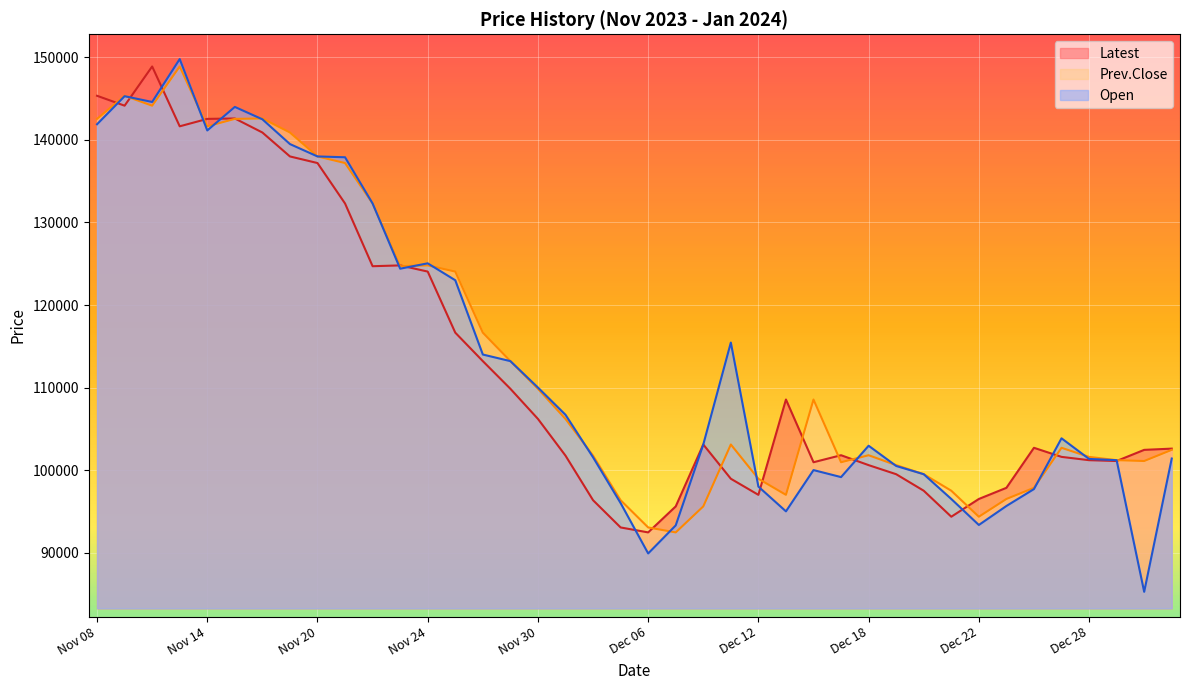

The value of Prev.Close at Nov 22 is 195206. True or false?

False